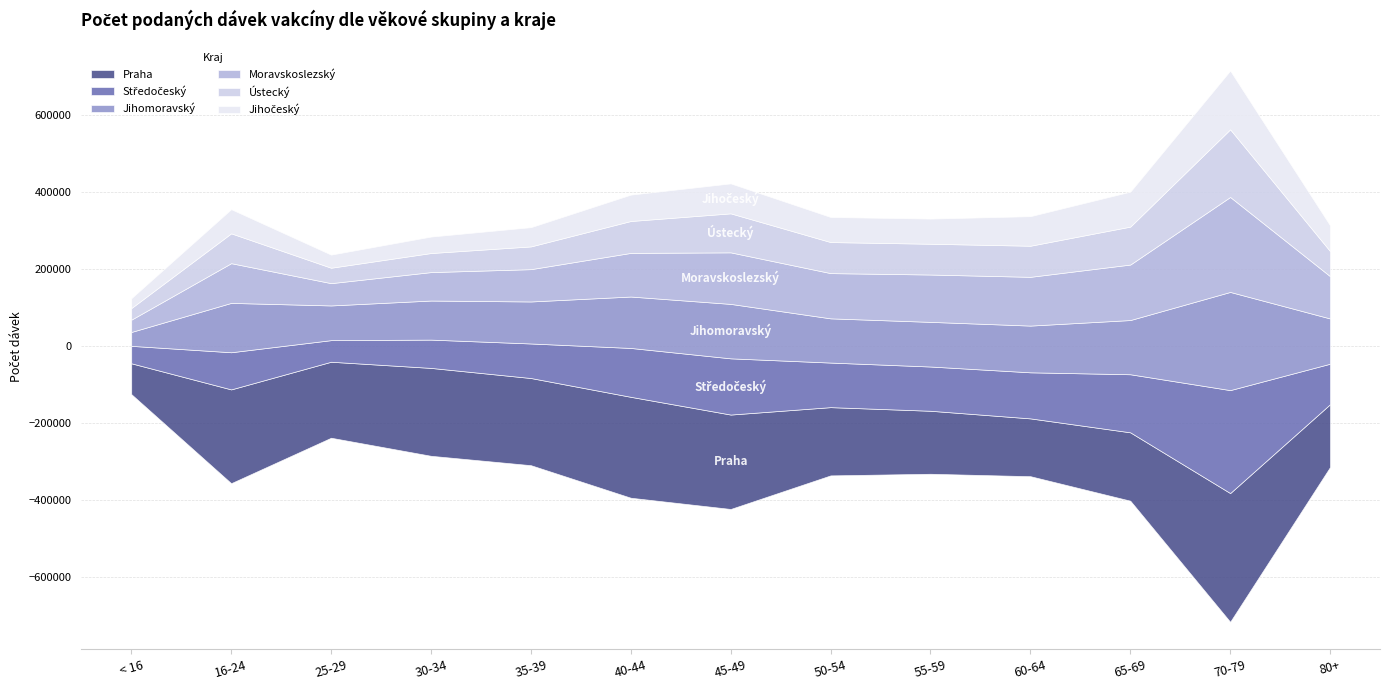

Where is the first local maximum for Moravskoslezský?

16-24